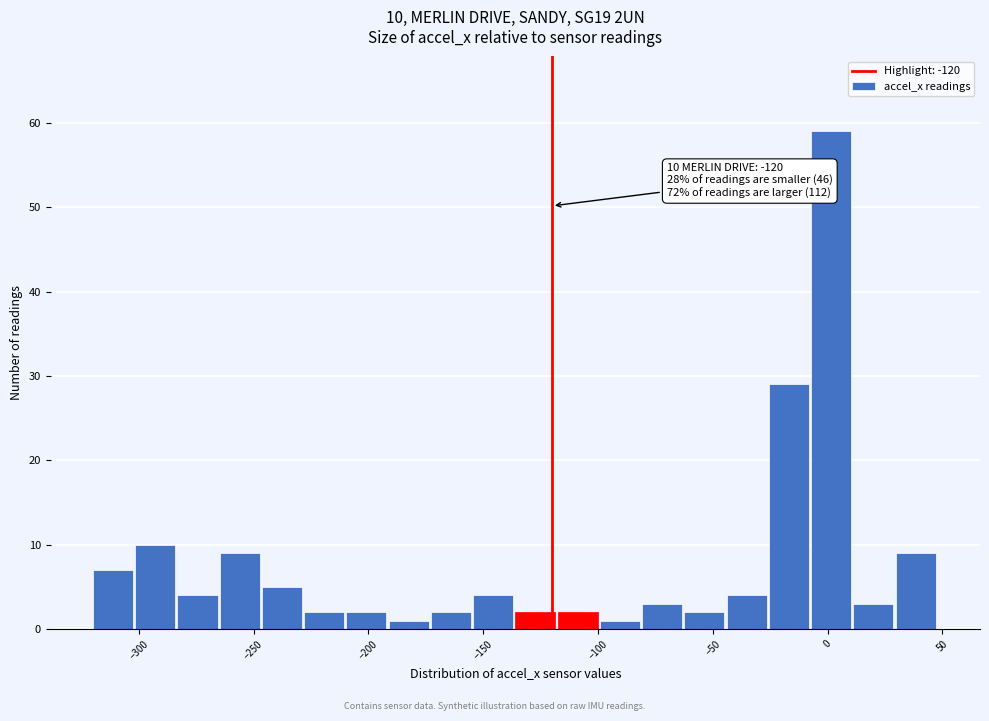

Read against the x-axis, roughly where is the centre of the tallest bar?

0